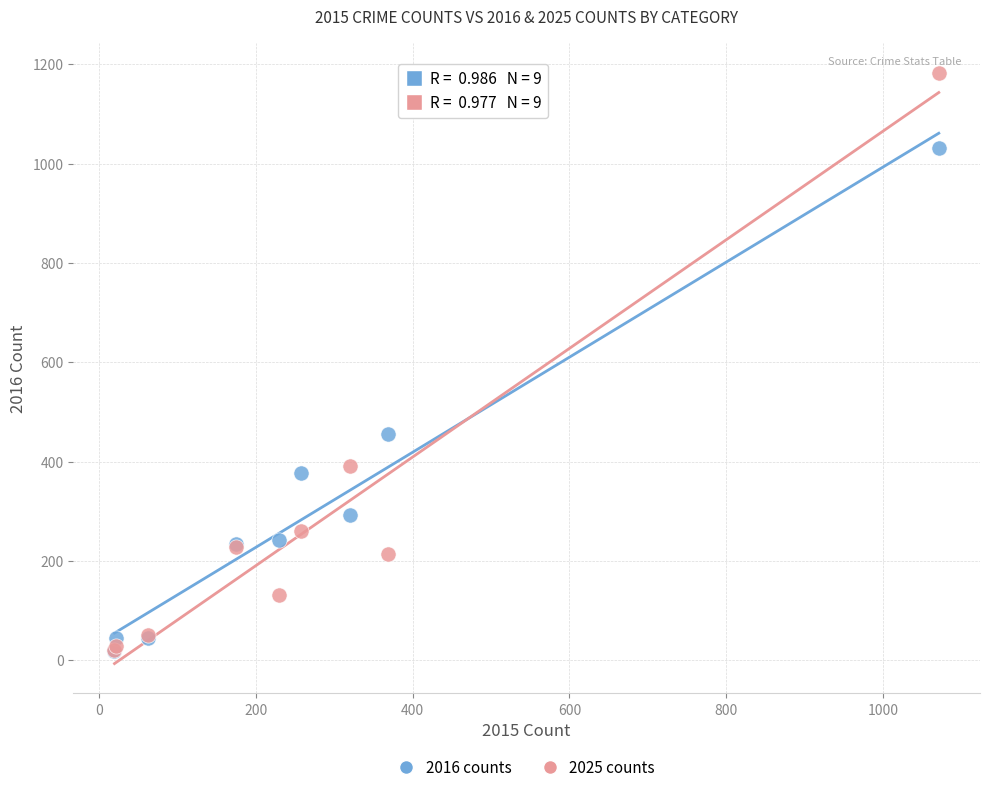

What are all the series names shown in the legend?

2016 counts, 2025 counts